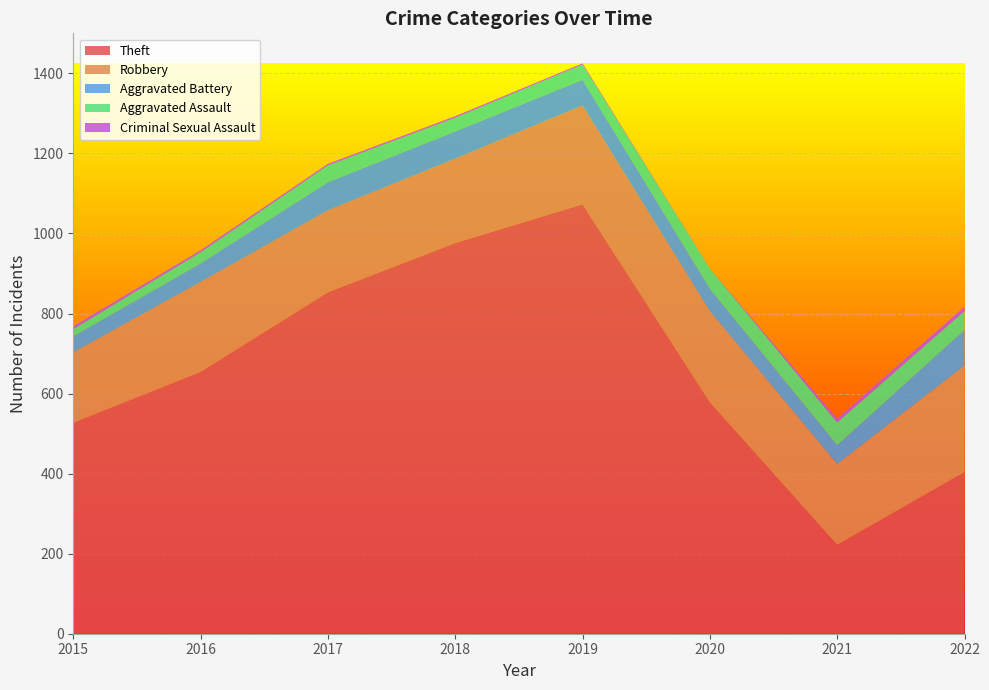

Reading left to right, extract all data points from this chart.

Theft: 2015=527	2016=654	2017=853	2018=976	2019=1073	2020=578	2021=222	2022=404
Robbery: 2015=176	2016=225	2017=205	2018=211	2019=247	2020=228	2021=202	2022=266
Aggravated Battery: 2015=40	2016=46	2017=70	2018=68	2019=64	2020=56	2021=47	2022=89
Aggravated Assault: 2015=18	2016=28	2017=42	2018=34	2019=38	2020=50	2021=57	2022=47
Criminal Sexual Assault: 2015=7	2016=5	2017=4	2018=4	2019=3	2020=0	2021=9	2022=11